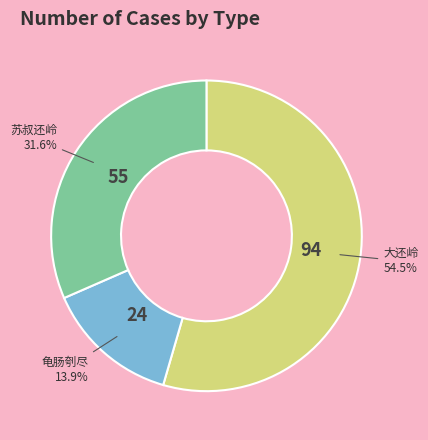

Is there a majority slice in this chart?

Yes